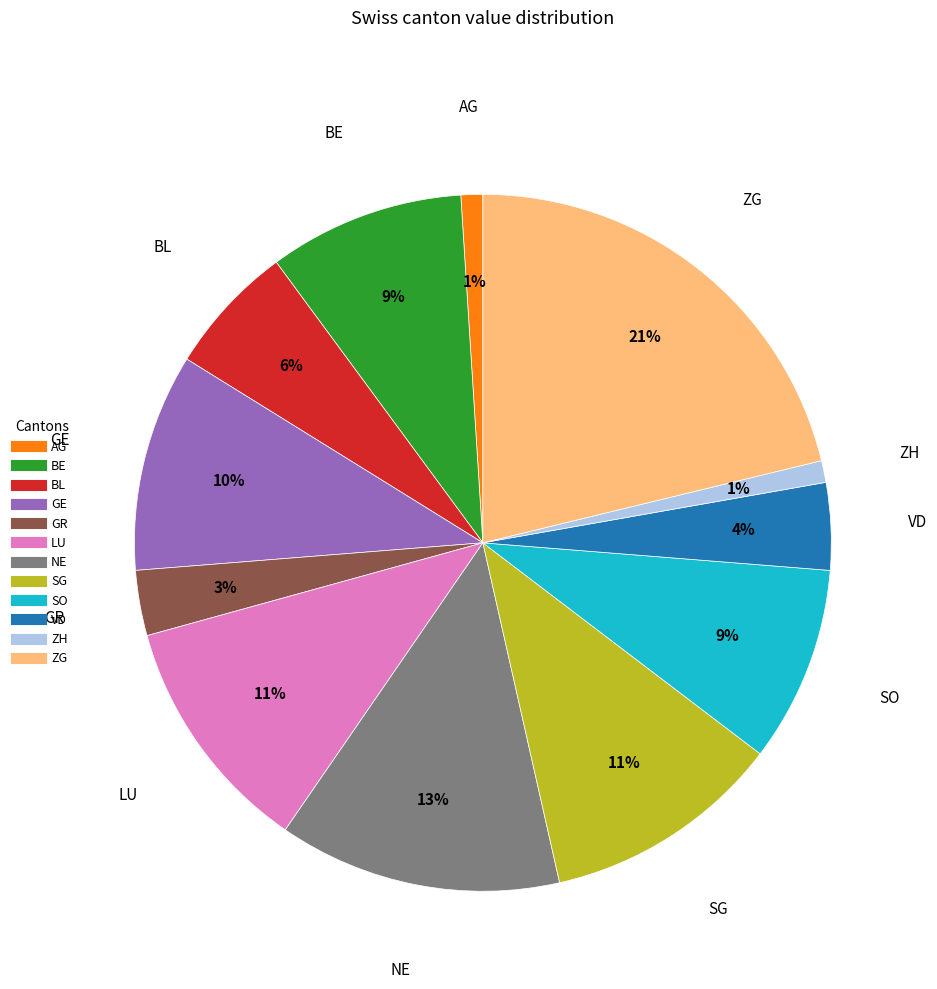

Count the number of slices in the pie.

12